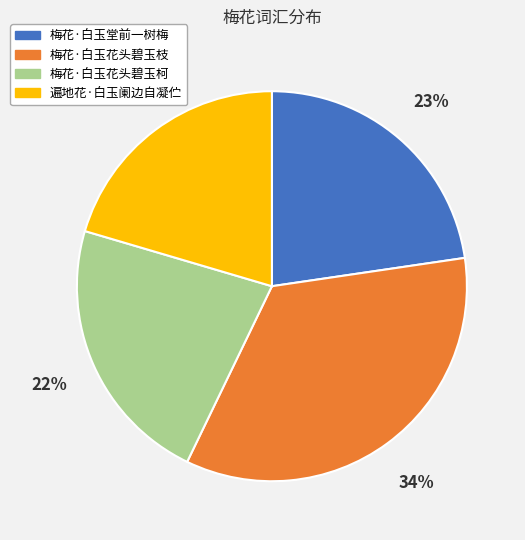

To the nearest percent, what portion does 梅花·白玉花头碧玉柯 represent?

22%